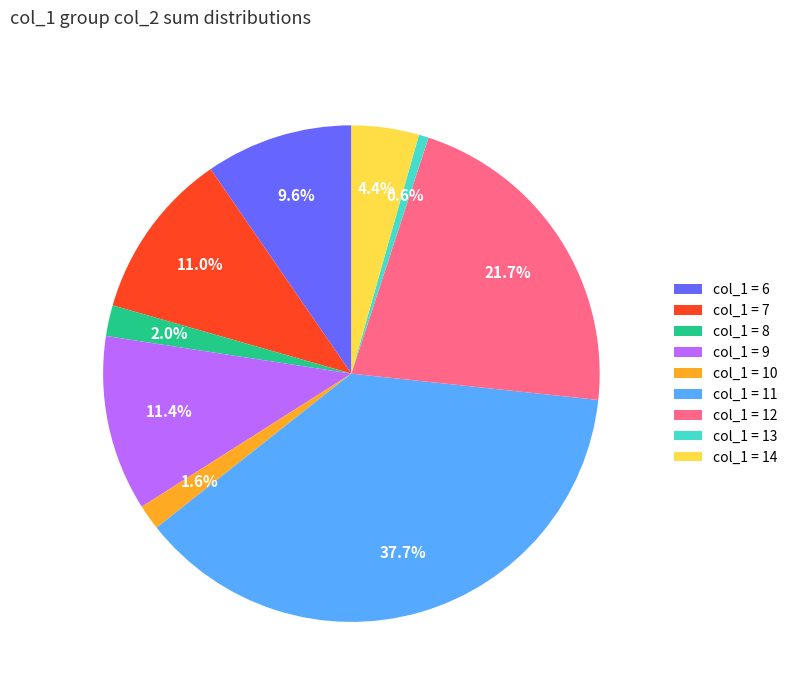

How many segments does this pie chart have?

9